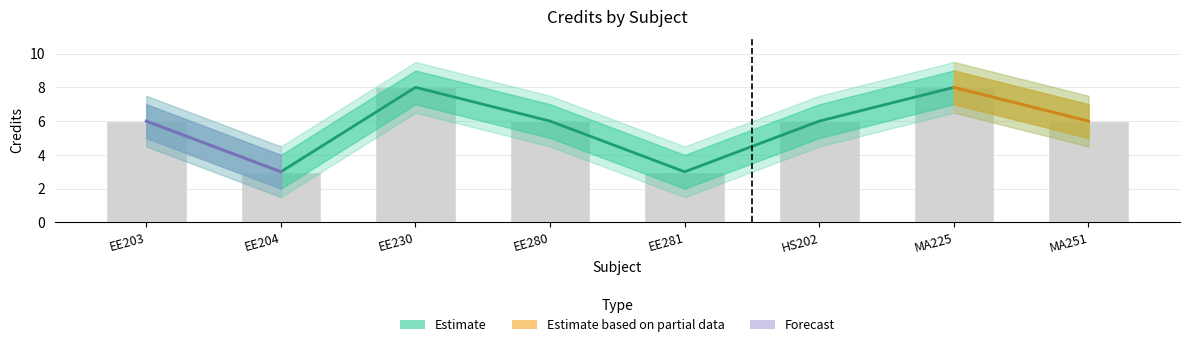

How many bars are there in total?

8